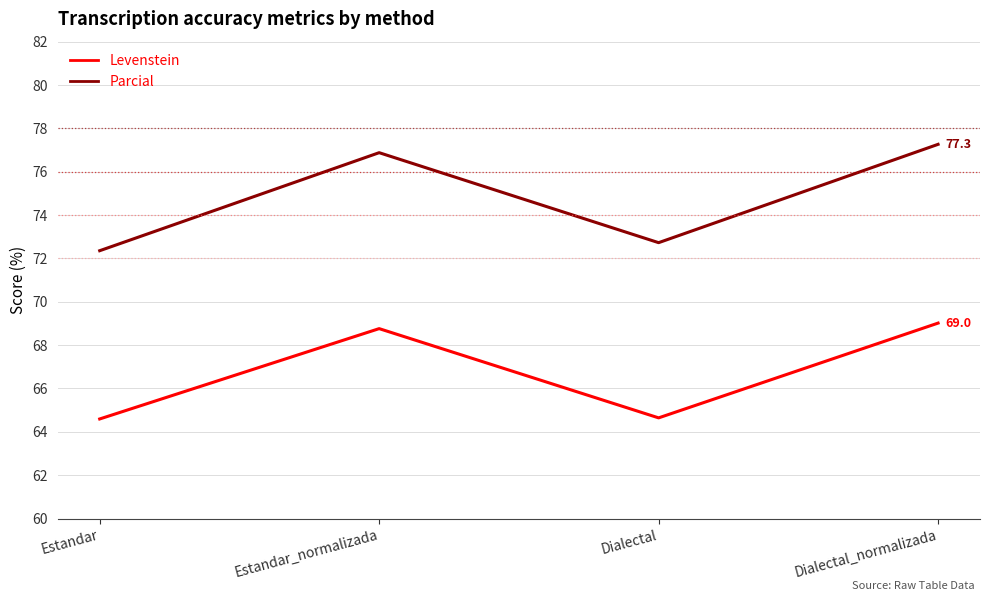

What is the spread (max minus min) of values at Dialectal?

8.1